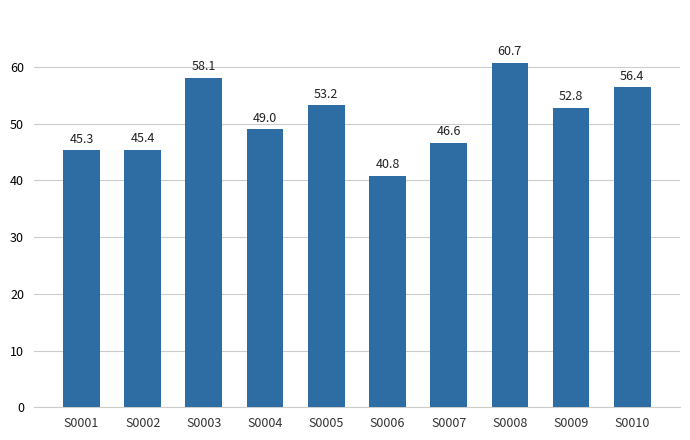

Rank the categories by value from highest to lowest.

S0008, S0003, S0010, S0005, S0009, S0004, S0007, S0002, S0001, S0006